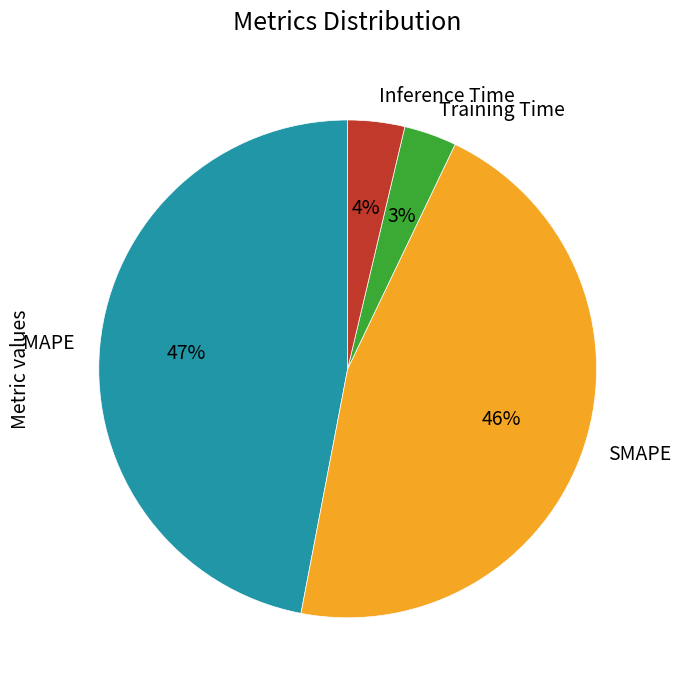

Is the sum of Training Time and Inference Time greater than half?

No